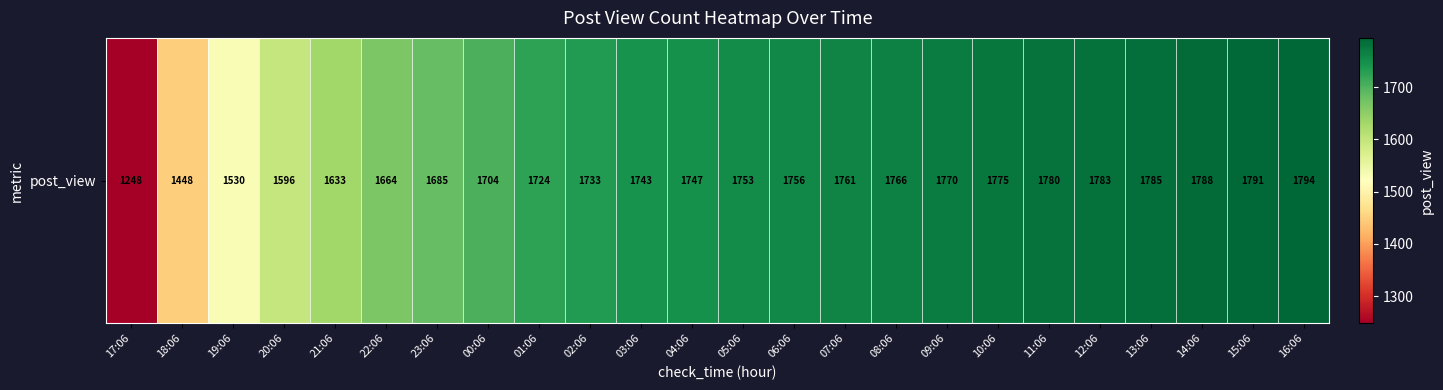

What is the difference between the second highest and second lowest values?

343